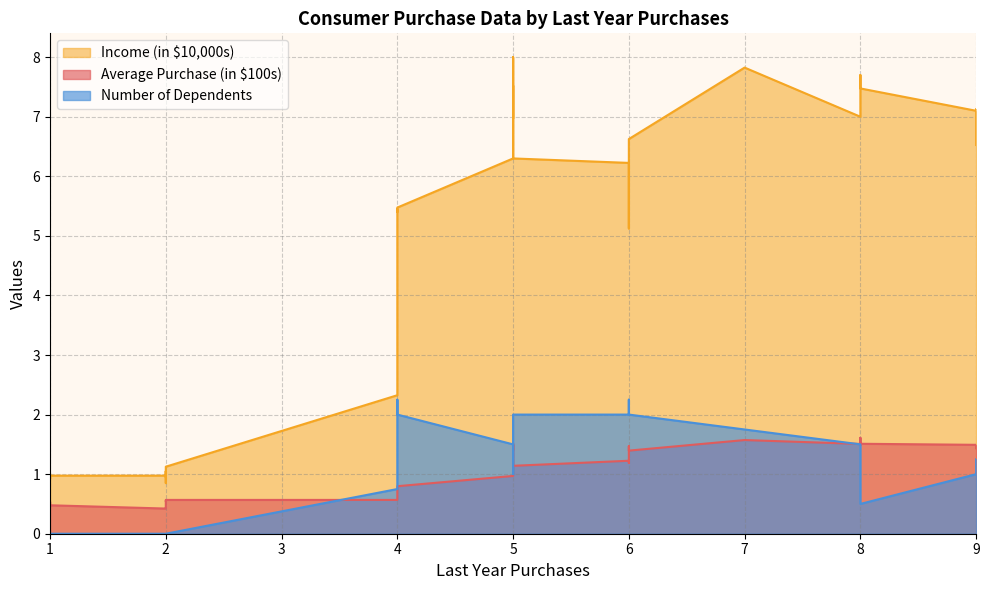

What is the sum of the Income (in $10,000s) values at 5 and 6?

12.7